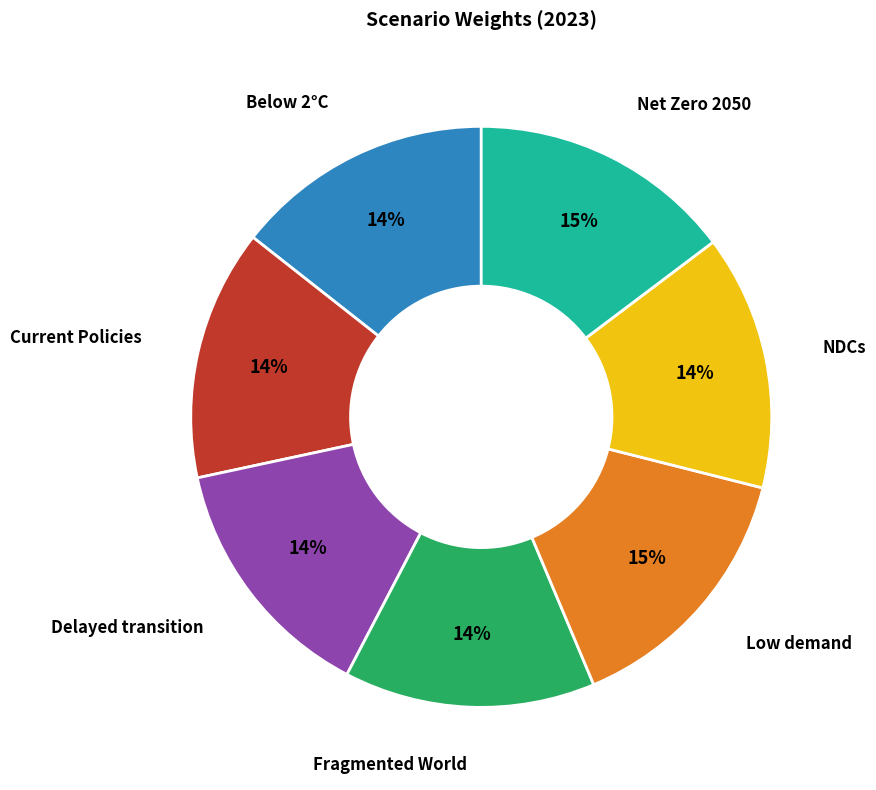

To the nearest percent, what is the difference between the largest and smallest slice percentages?

1%